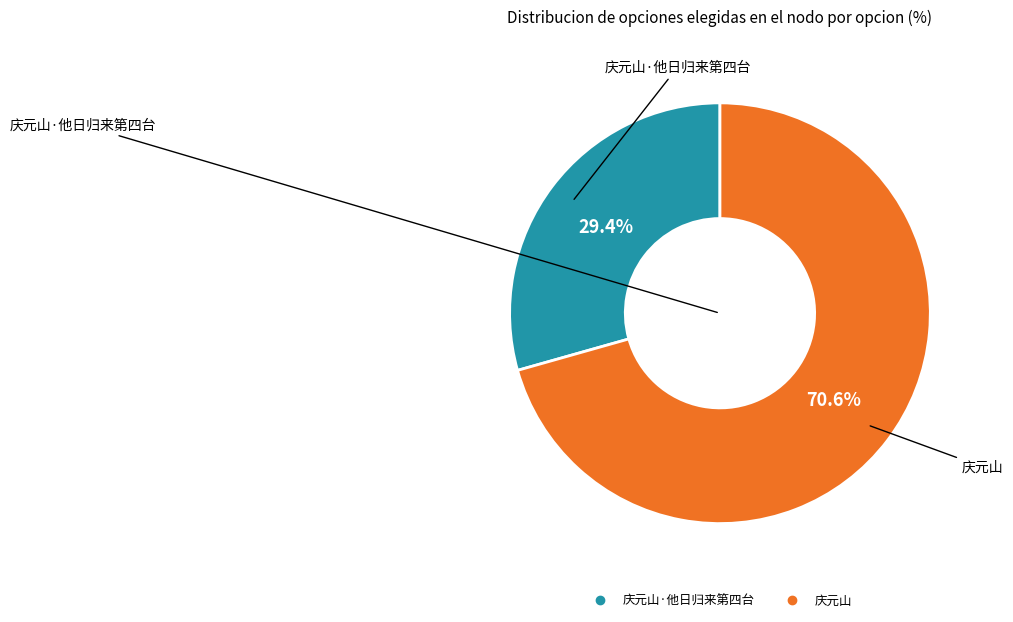

Is there any slice that represents more than half of the pie?

Yes